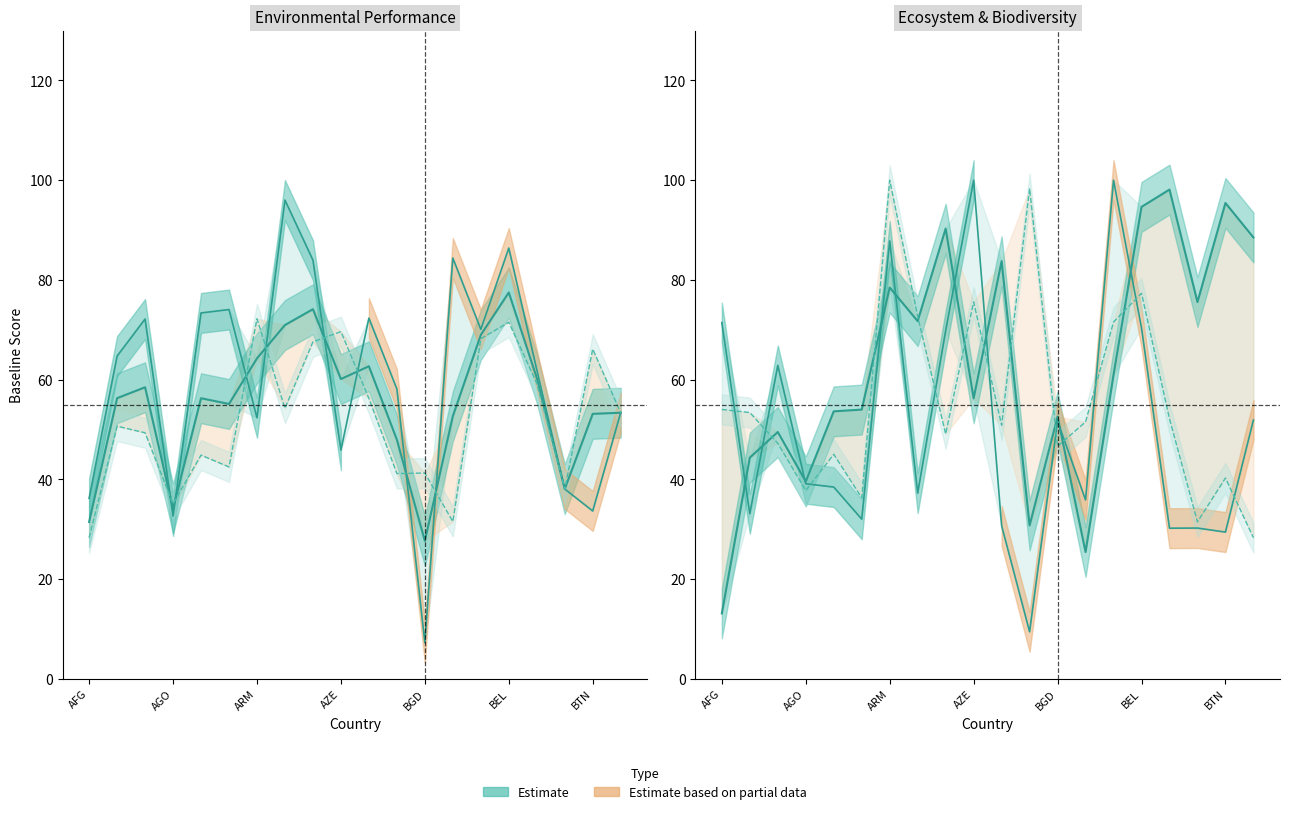

True or false: DBT.baseline and ECO.baseline cross at least once.

True